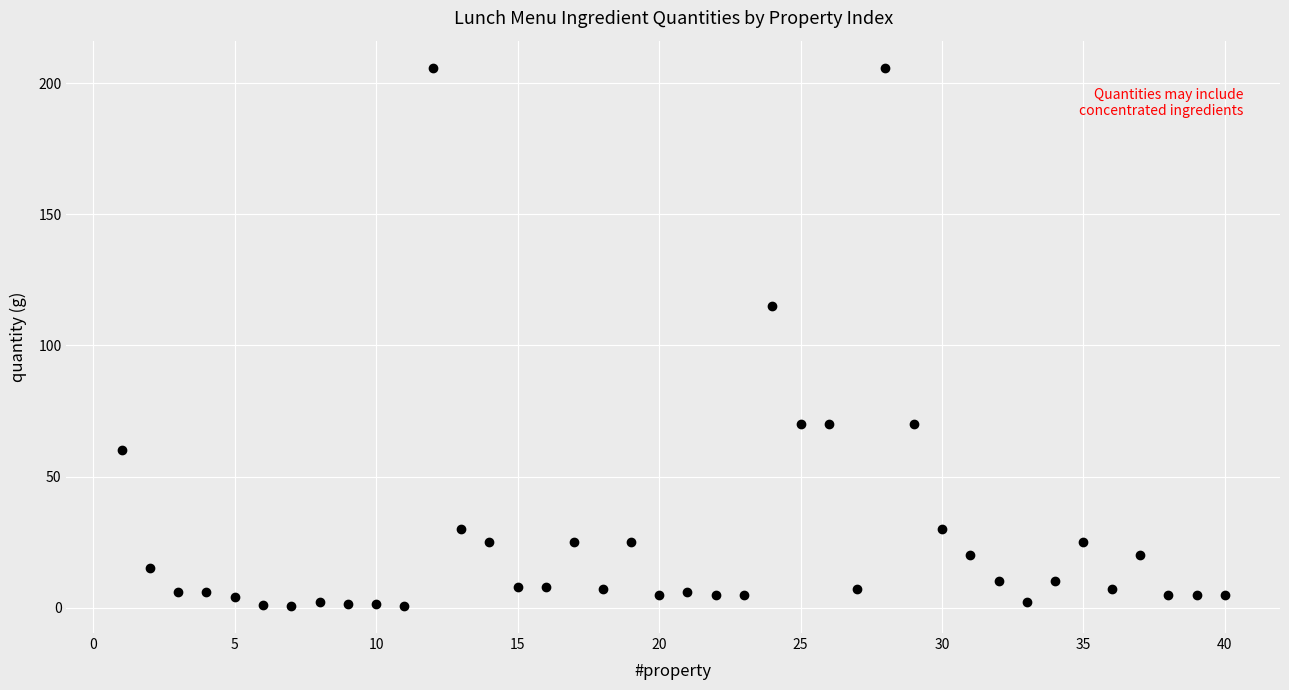

What Y value in the scatter plot is closest to 103?

115.0